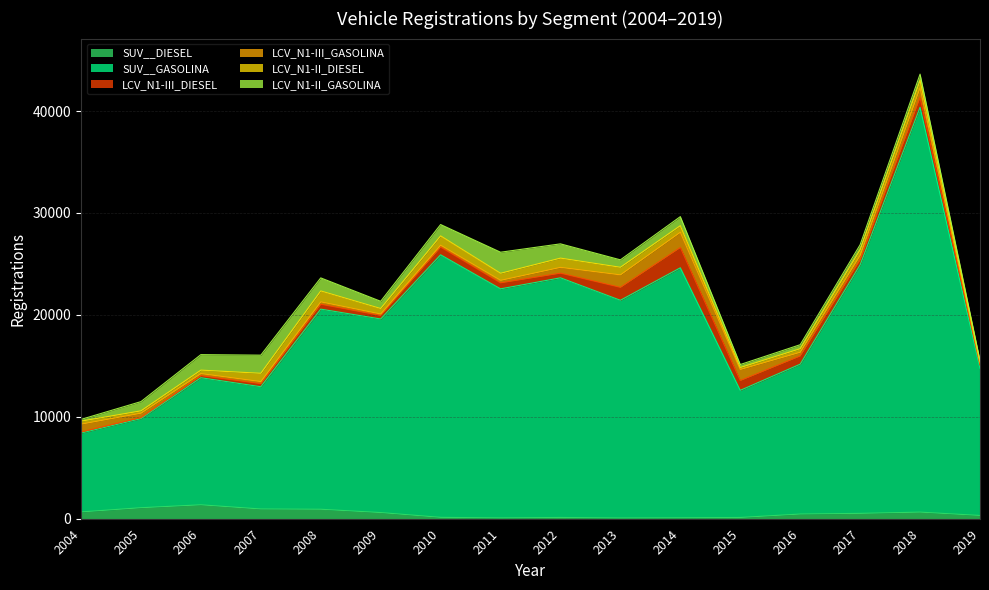

What is the sum of the LCV_N1-III_DIESEL values at 2014 and 2011?

2577